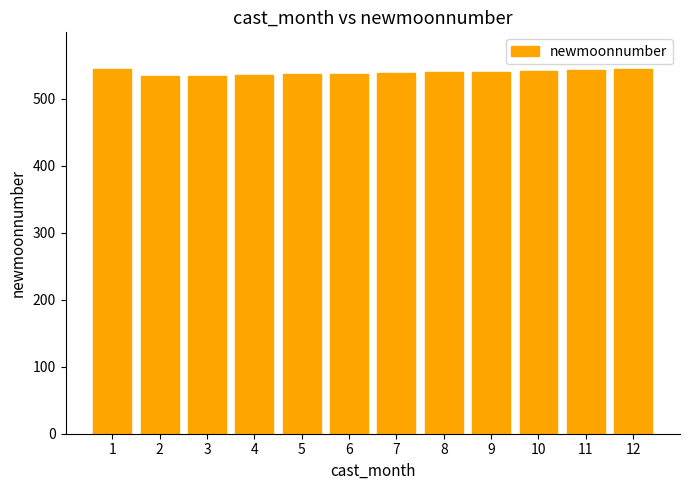

What is the sum of the values at 9 and 1?

1086